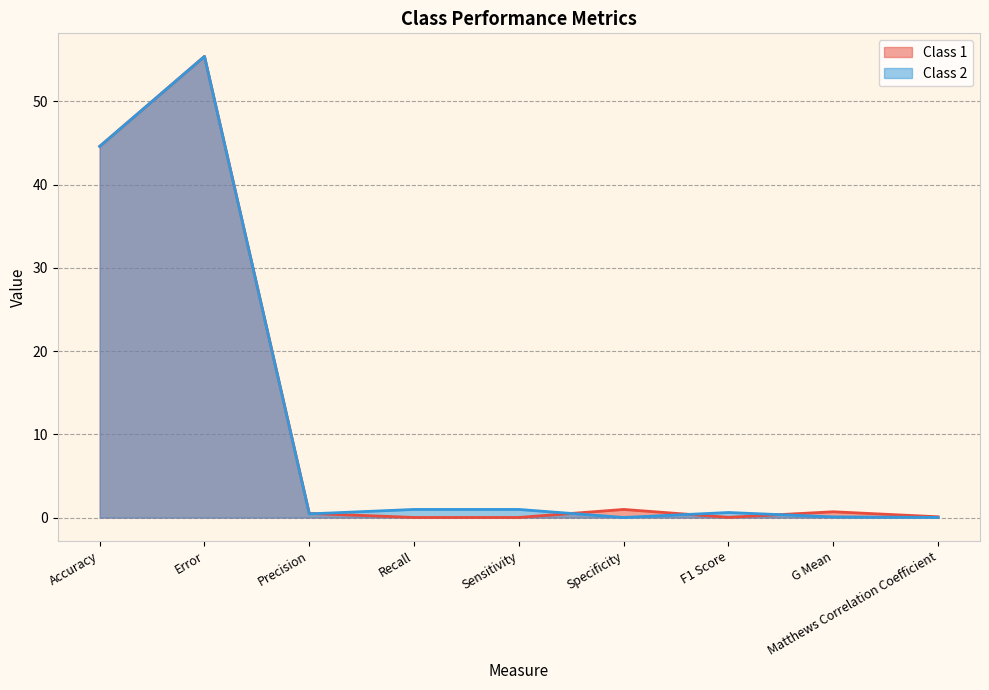

How many times do Class 1 and Class 2 cross each other?

4